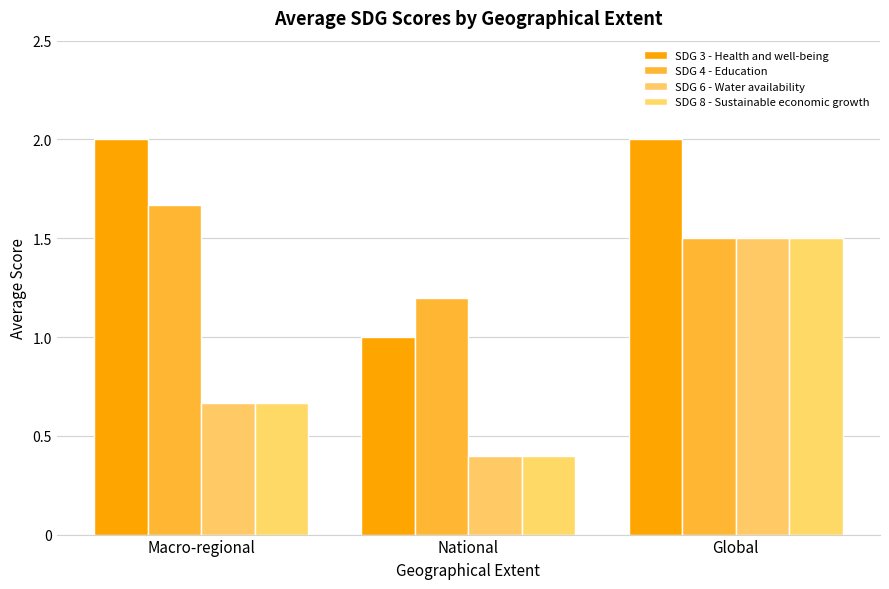

What is the label of the 1st bar from the left?

Macro-regional